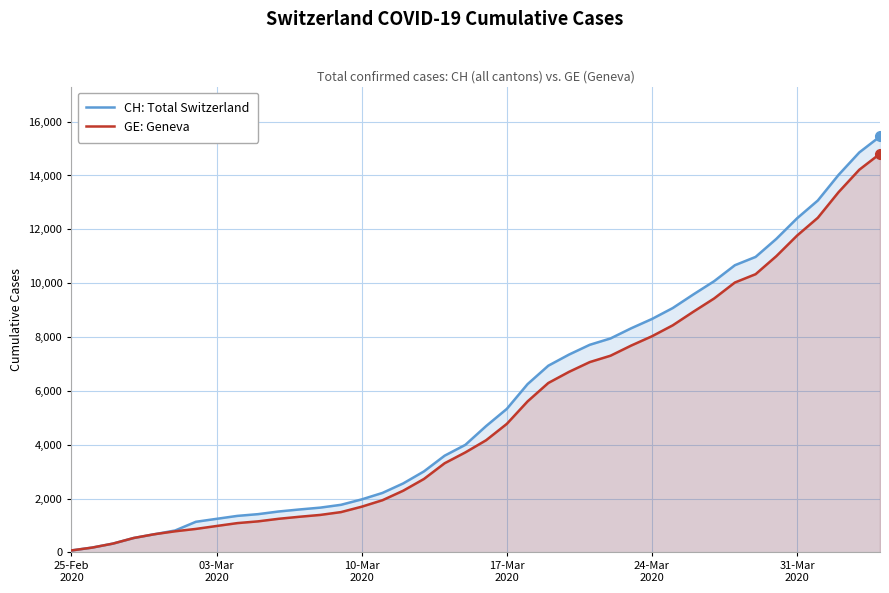

Rank the series by their average value, from highest to lowest.

CH: Total Switzerland, GE: Geneva